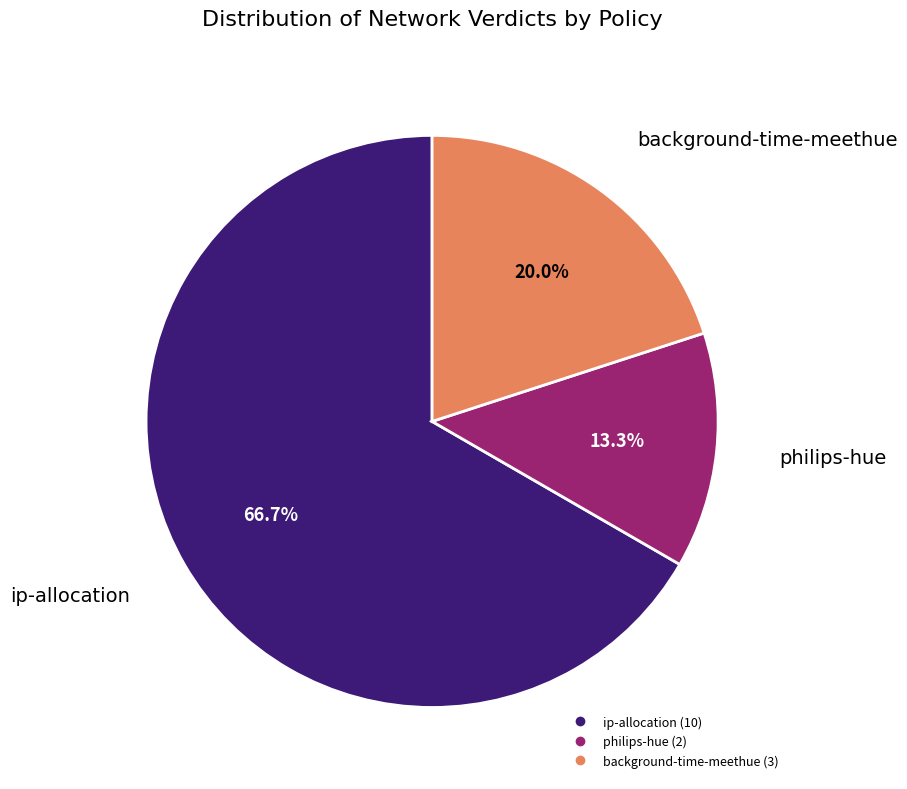

Between background-time-meethue and ip-allocation, which is larger?

ip-allocation